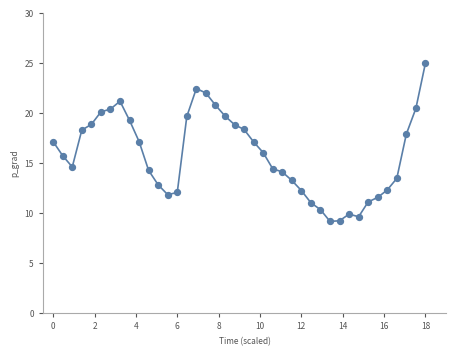

What is the difference between the maximum and minimum values?

15.8